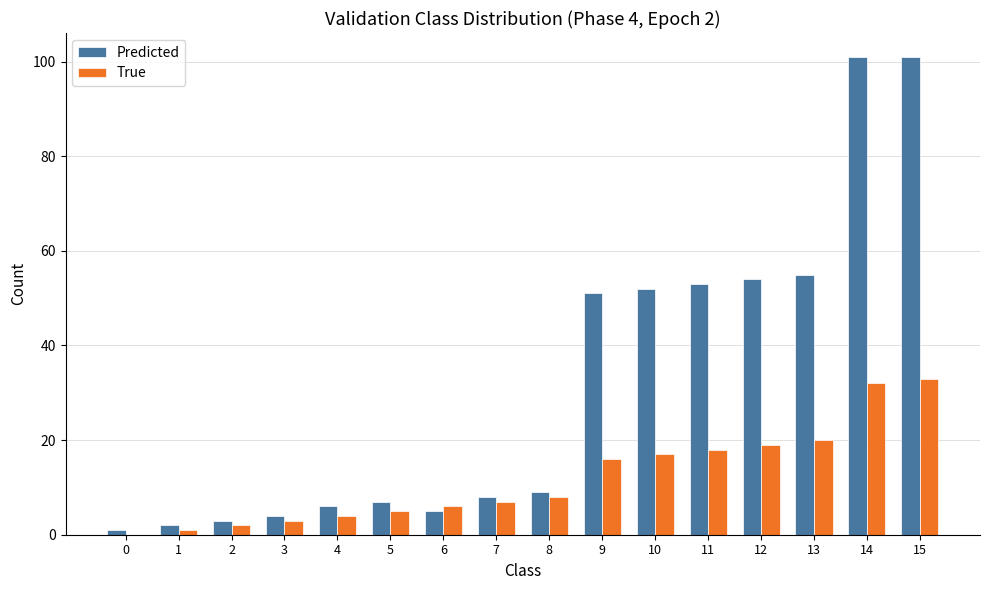

Is the value of Predicted at 5 greater than the value of True at 0?

Yes